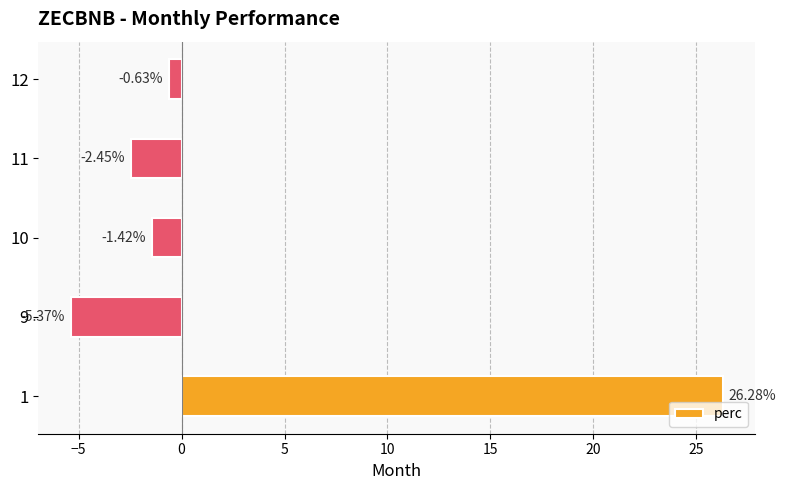

Rank the categories by value from highest to lowest.

1, 12, 10, 11, 9